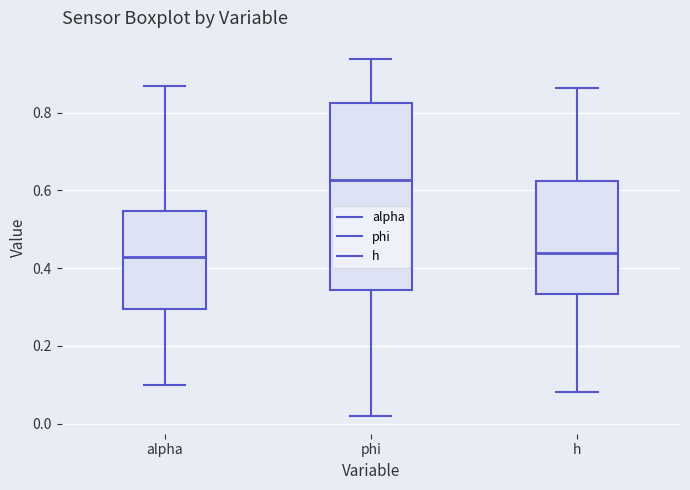

Reading left to right, transcribe this box plot: for each box, give where its median line is, the range the box spans, and where its two whiskers end, as read against the y-axis. The values are not printed on the chart, so give them approximately, as read against the axis.

alpha: median 0.42, box 0.30 to 0.54, whiskers 0.10 to 0.86
phi: median 0.62, box 0.34 to 0.82, whiskers 0.02 to 0.94
h: median 0.44, box 0.34 to 0.62, whiskers 0.08 to 0.86